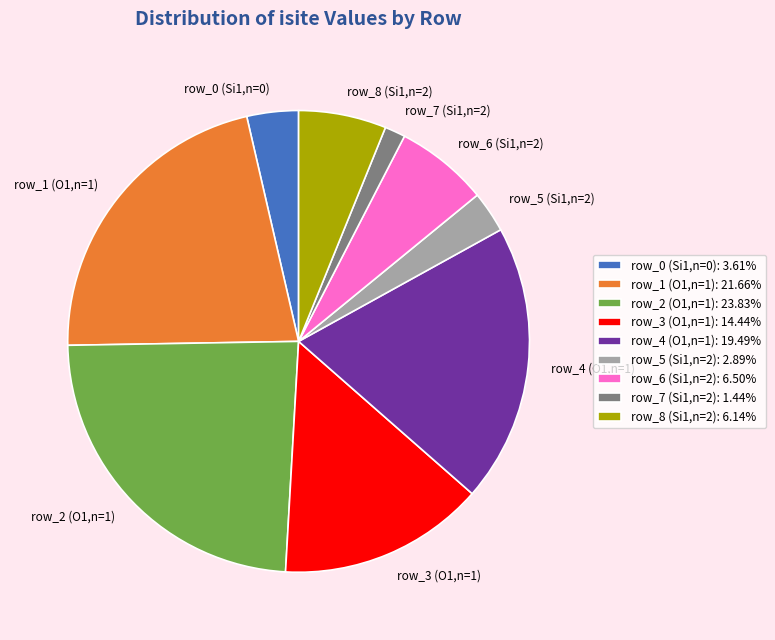

How many segments does this pie chart have?

9